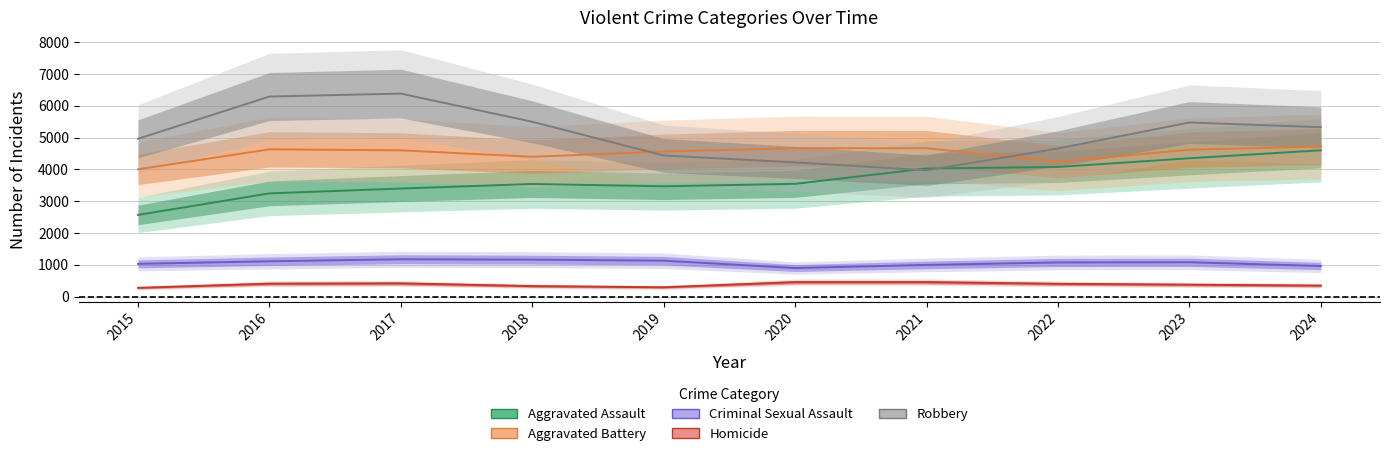

True or false: Criminal Sexual Assault and Aggravated Battery cross at least once.

False